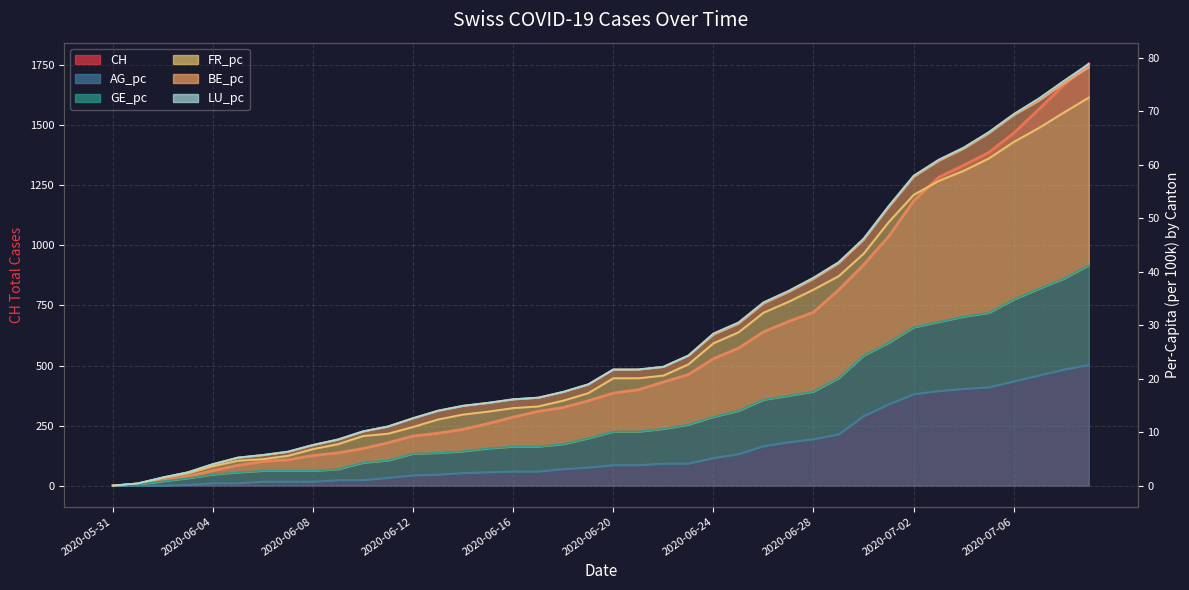

True or false: AG_pc and FR_pc intersect in this chart.

False